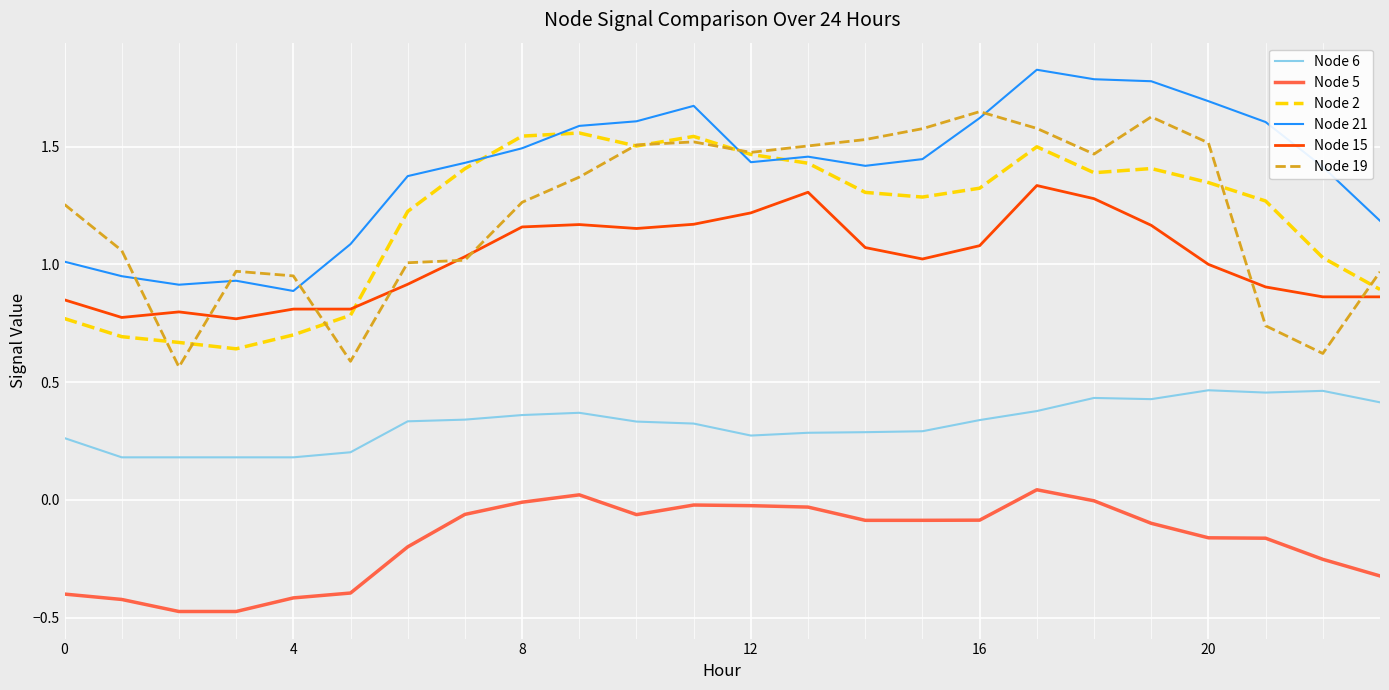

Which series has the largest range (max minus min)?

Node 19